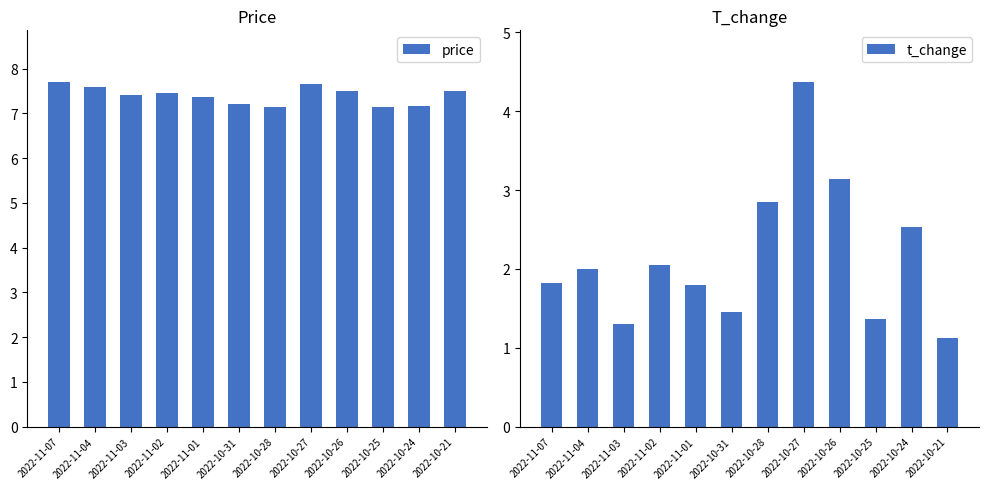

Where is t_change nearest to the value 2?

2022-11-04